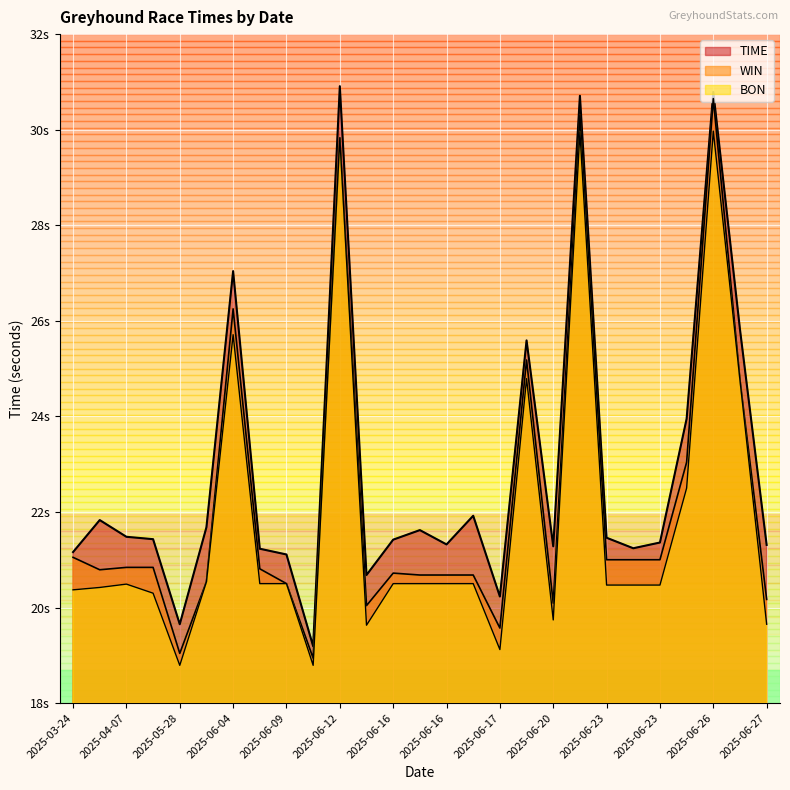

What is the approximate value of WIN at 2025-06-09?

20.5